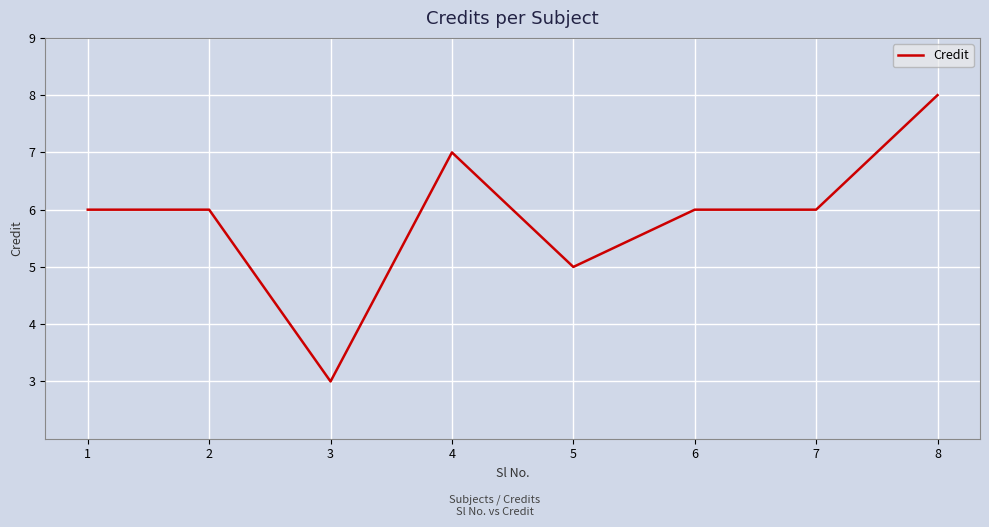

What is the average value?

6